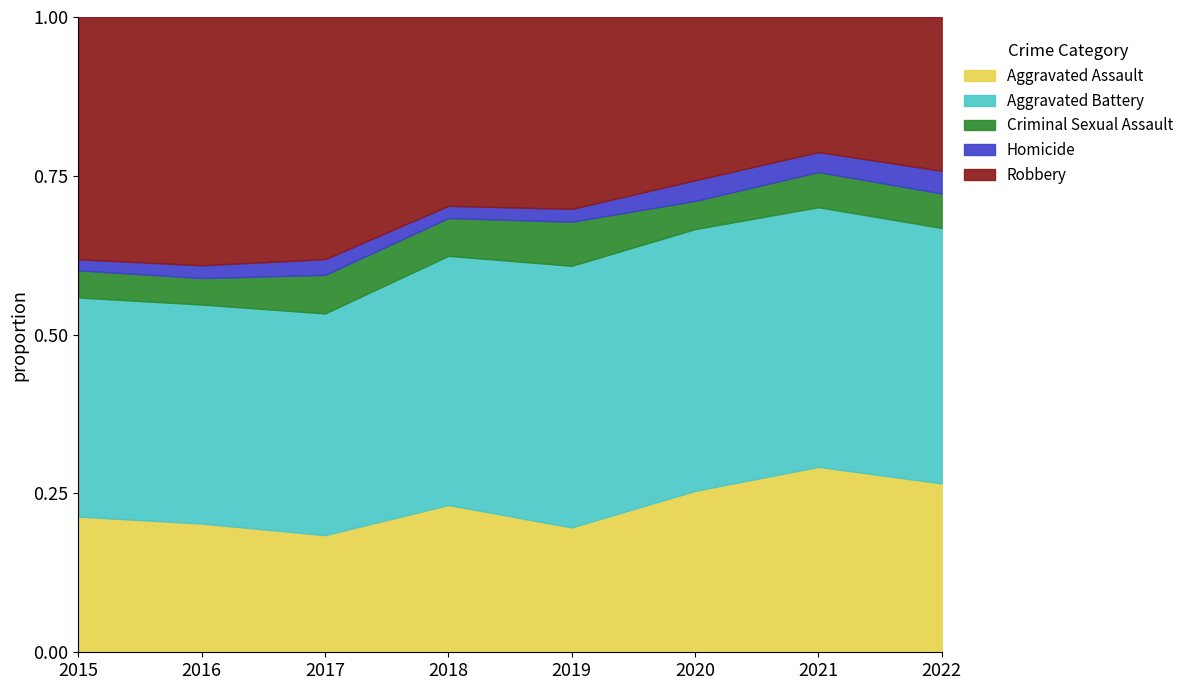

Where is the first local minimum for Robbery?

2018